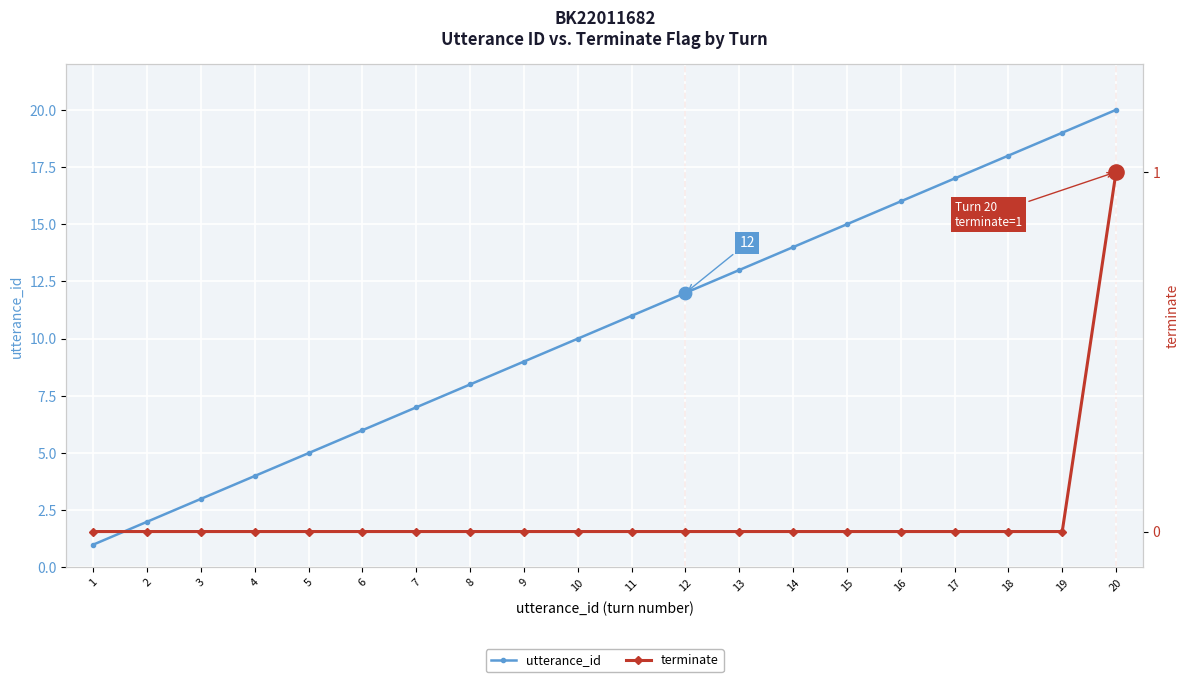

What are all the series names shown in the legend?

utterance_id, terminate